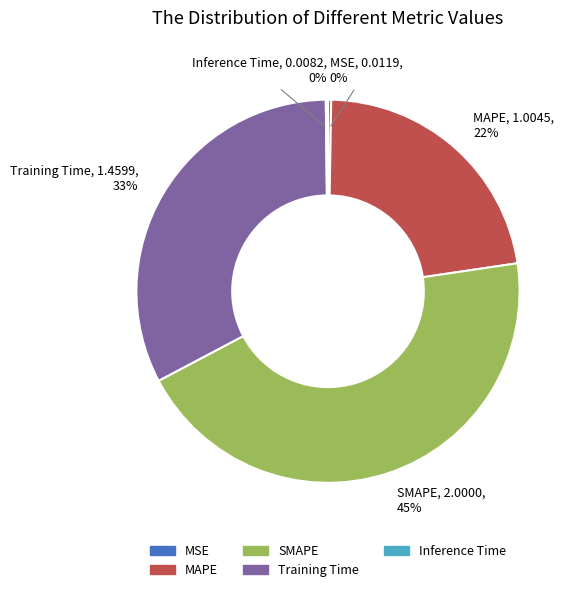

To the nearest percent, what portion does Training Time represent?

33%